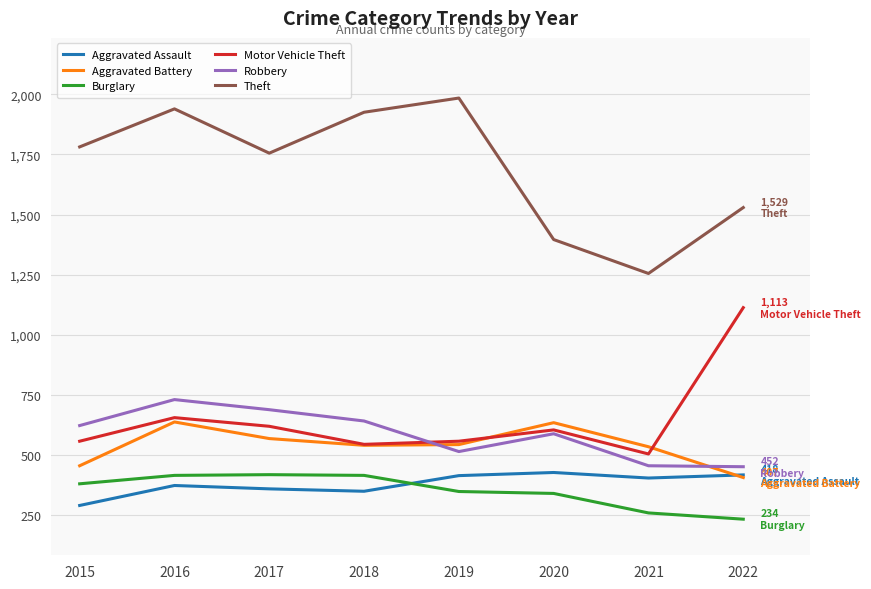

What is the maximum value shown in the chart?

1984